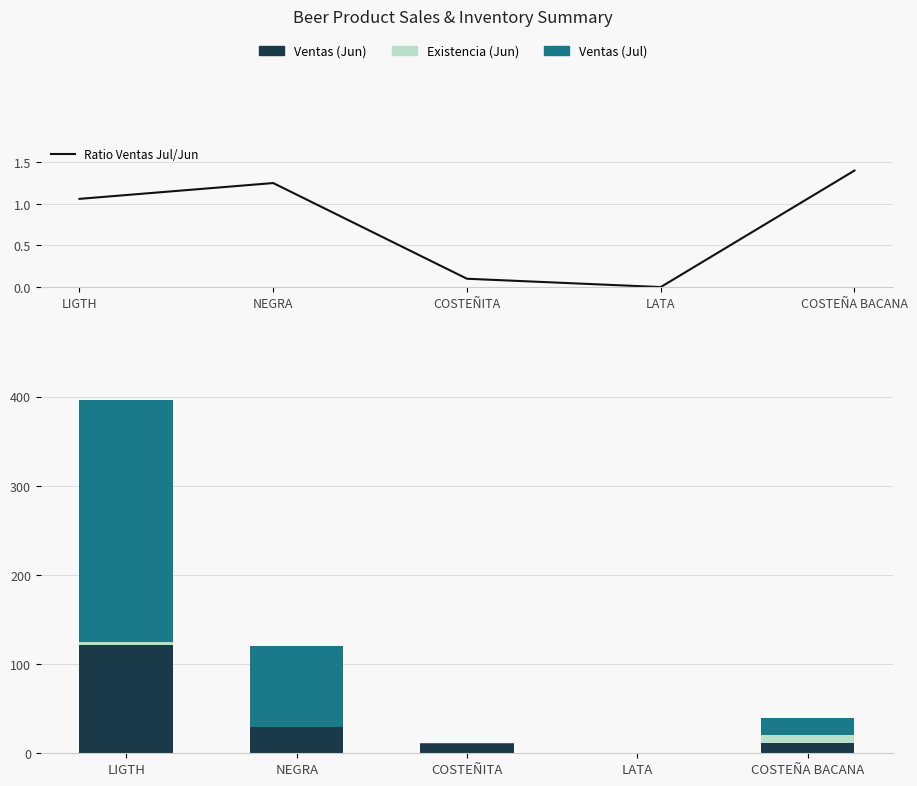

What is the approximate value of Ventas (Jun) at LIGTH?

121.0